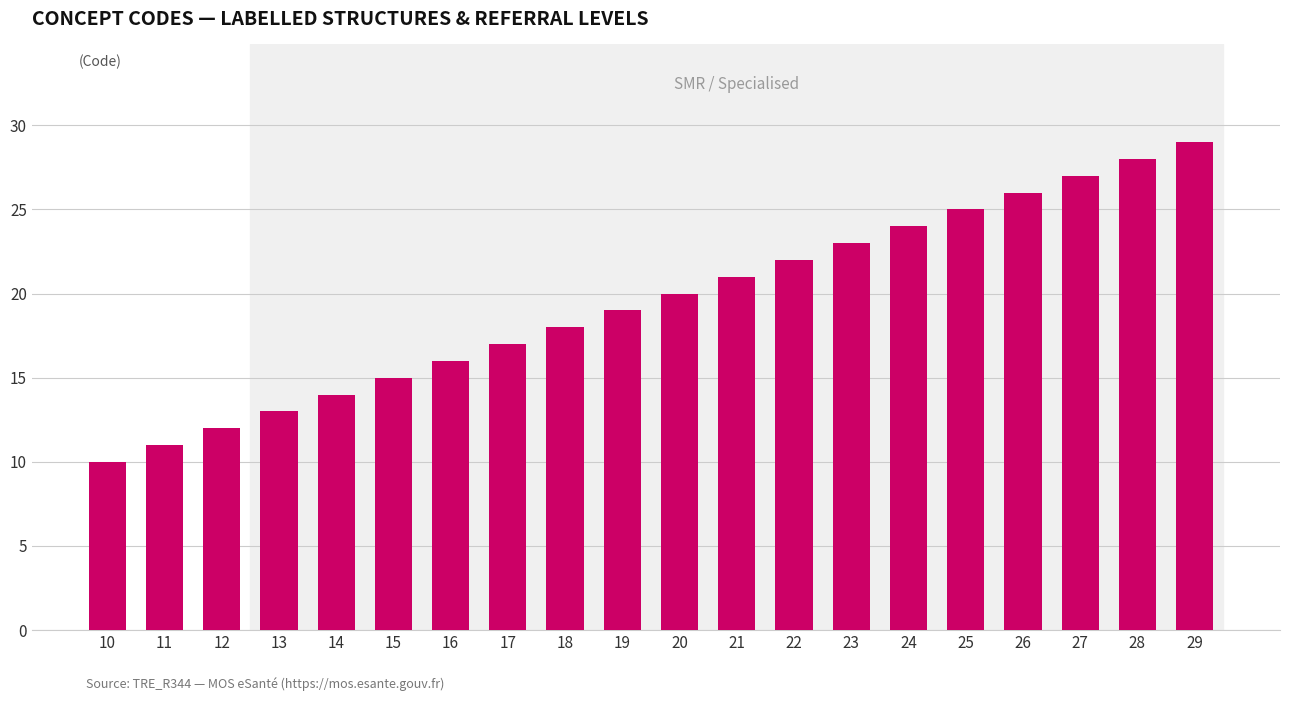

The value at 13 is 3. True or false?

False